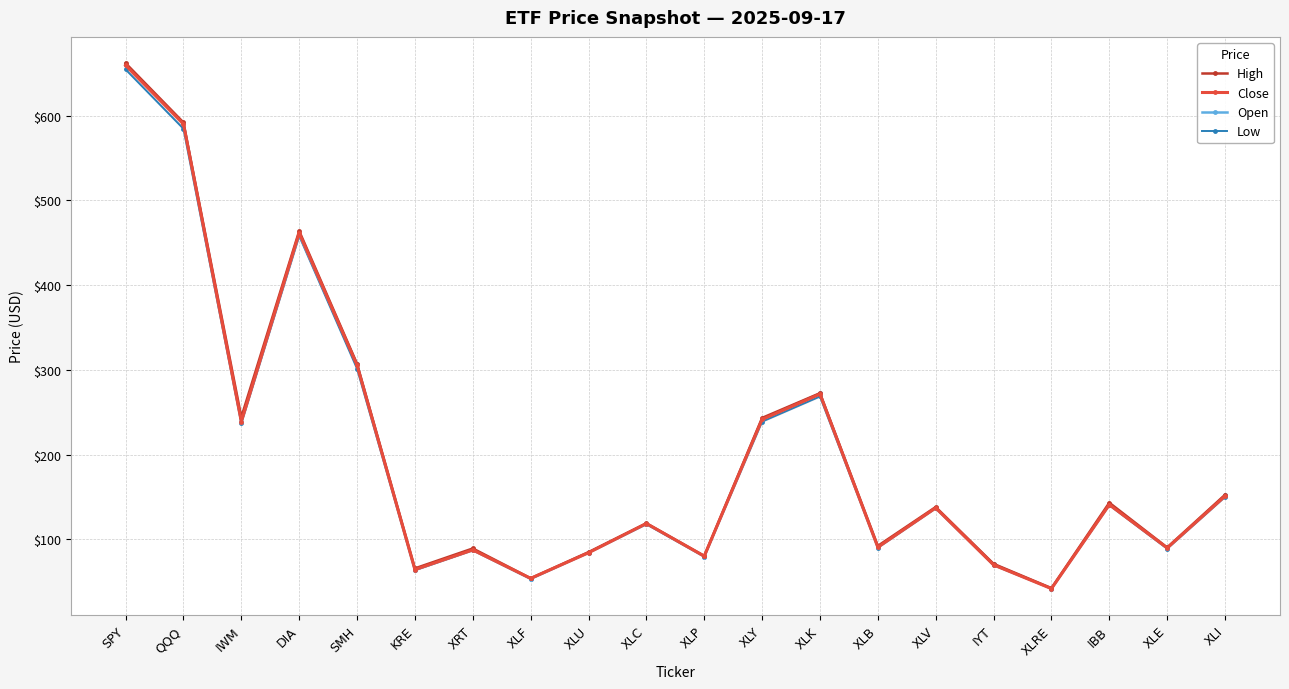

Where does the Open series first go above 137?

SPY